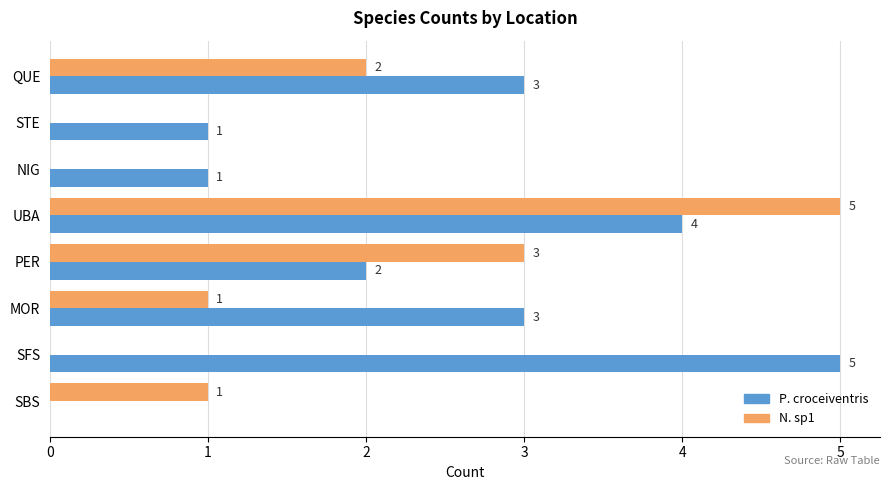

What is the maximum value for P. croceiventris?

5